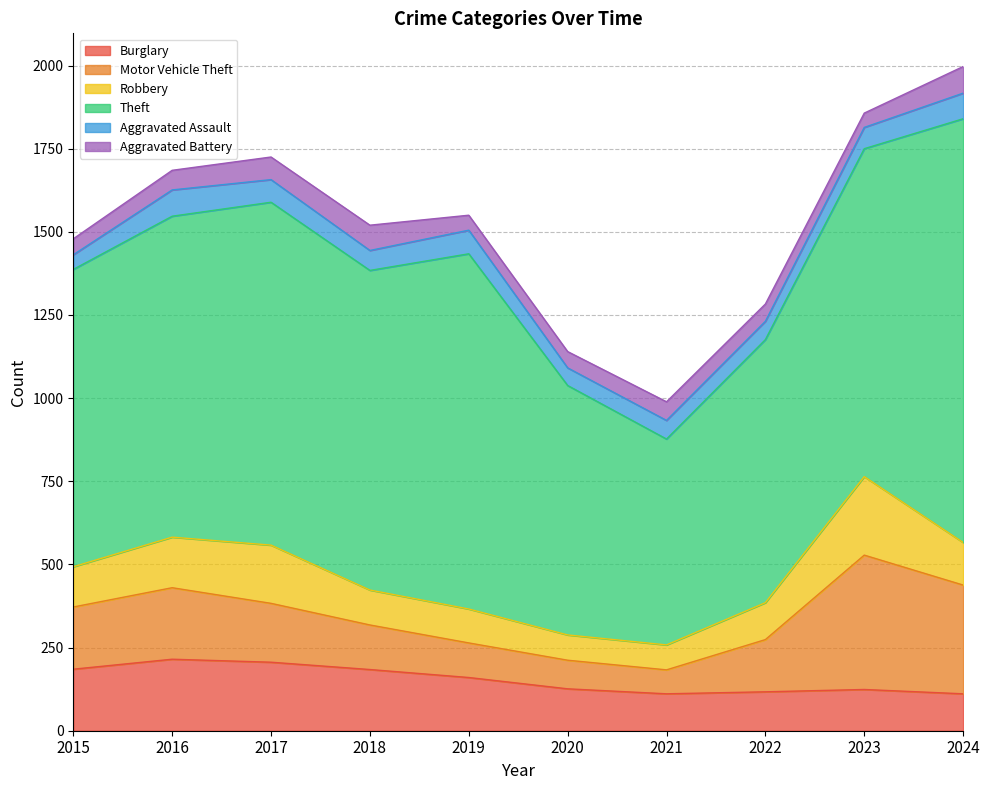

After their last crossing, which series has the higher values: Robbery or Motor Vehicle Theft?

Motor Vehicle Theft